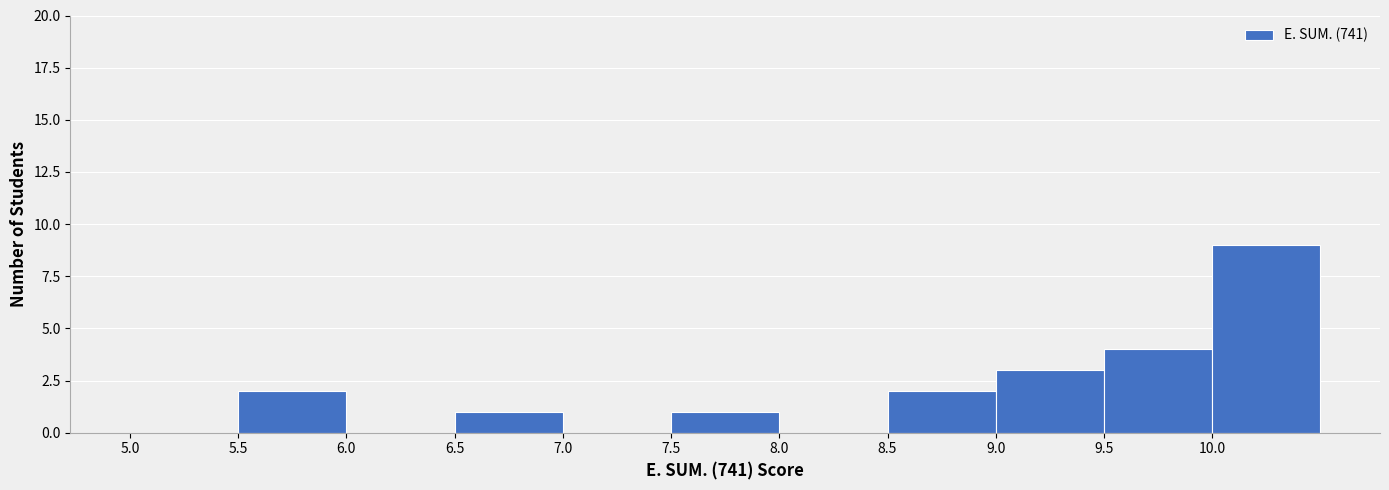

What is the height of the bar covering 7.5 to 8.0 on the x-axis? The values are not printed on the chart, so give them approximately, as read against the axis.

1